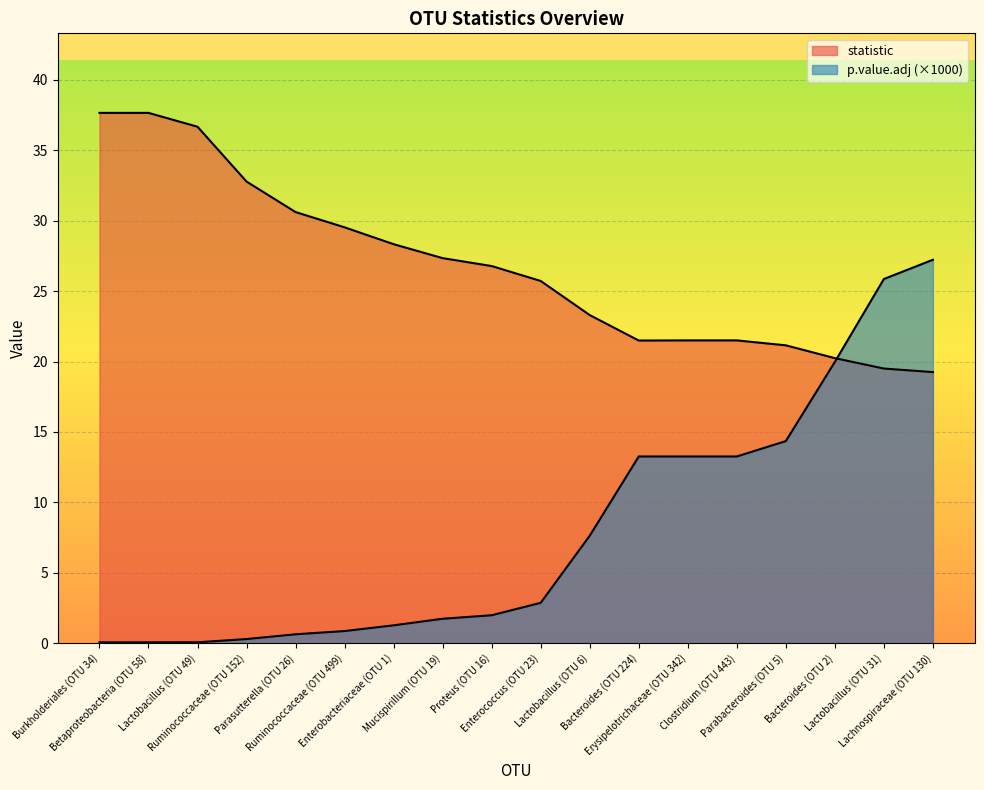

What is the sum of the statistic values at Clostridium (OTU 443) and Proteus (OTU 16)?

48.3